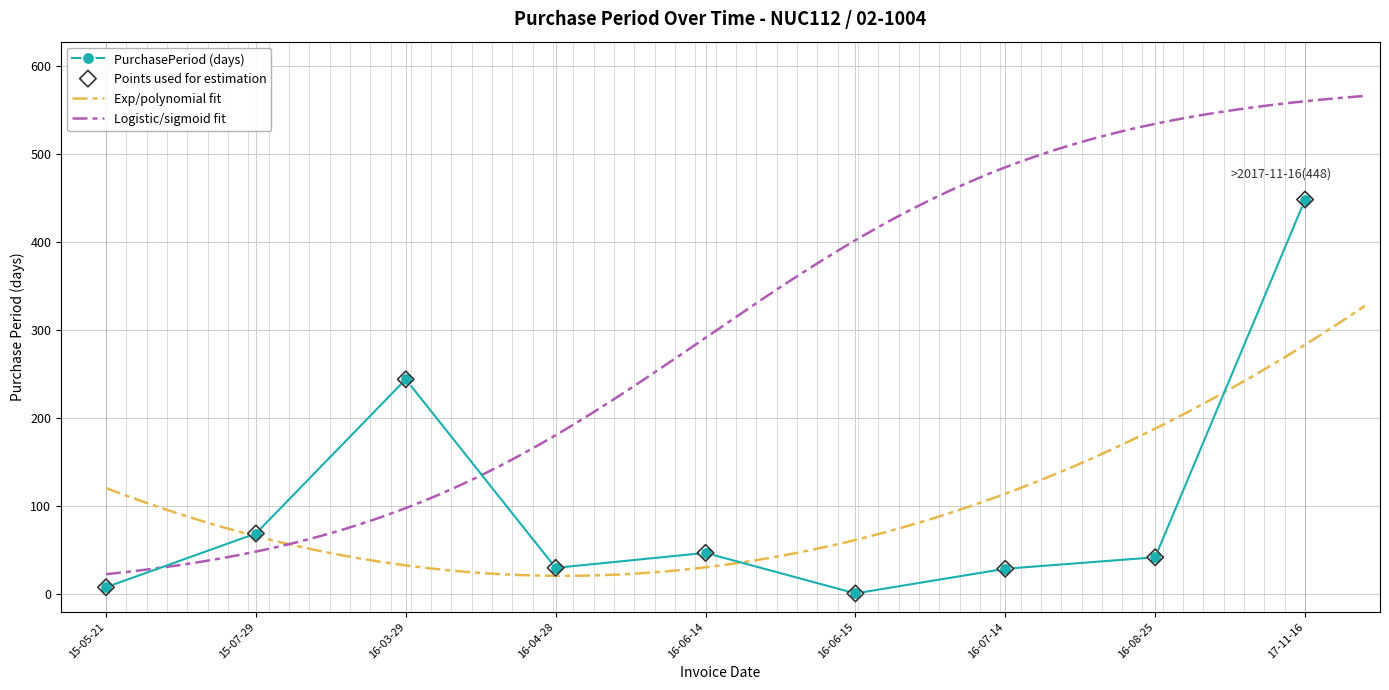

The value of PurchasePeriod (days) at 15-07-29 is 69. True or false?

True